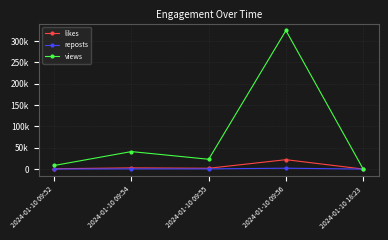

What are all the series names shown in the legend?

likes, reposts, views